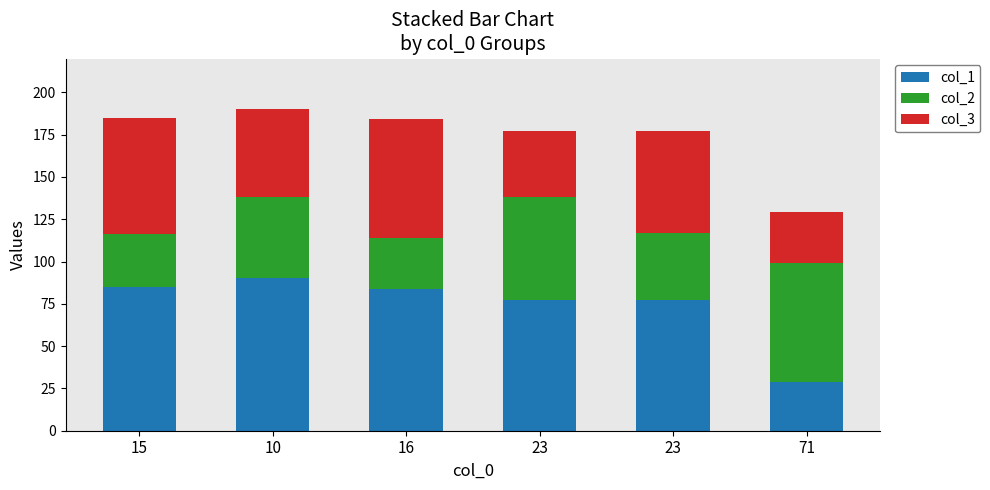

At how many categories does at least one series exceed 56?

6